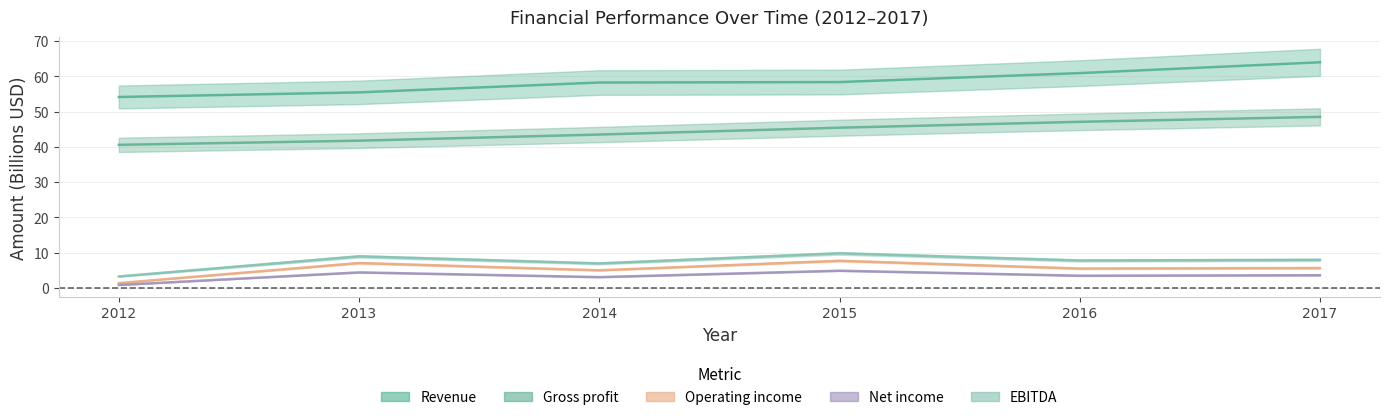

What is the total value across all series at 2016?

124.6